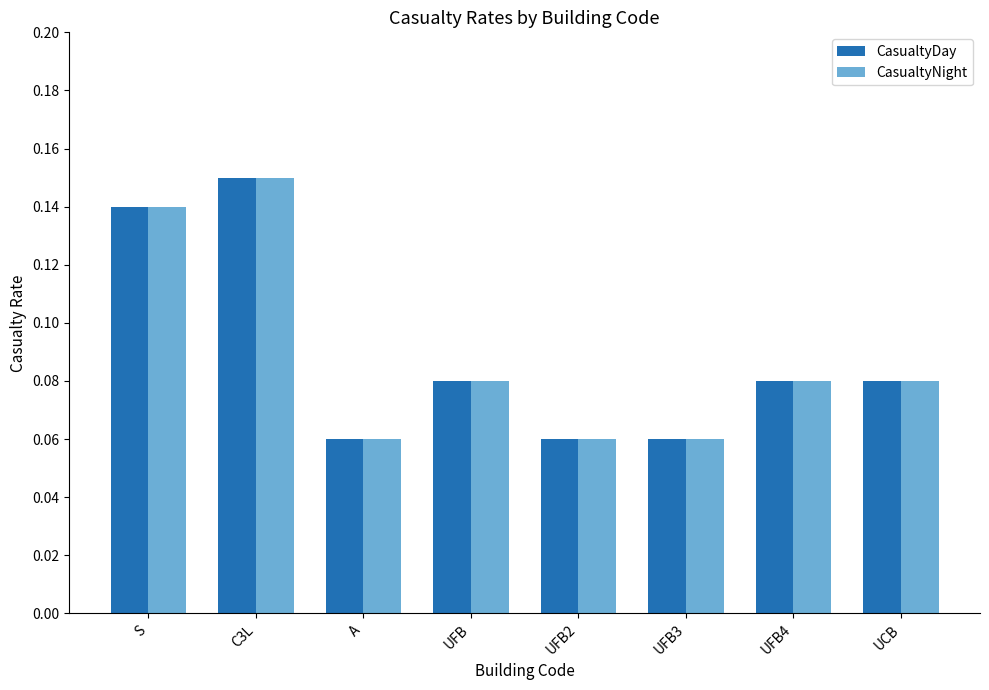

What are all the series names shown in the legend?

CasualtyDay, CasualtyNight